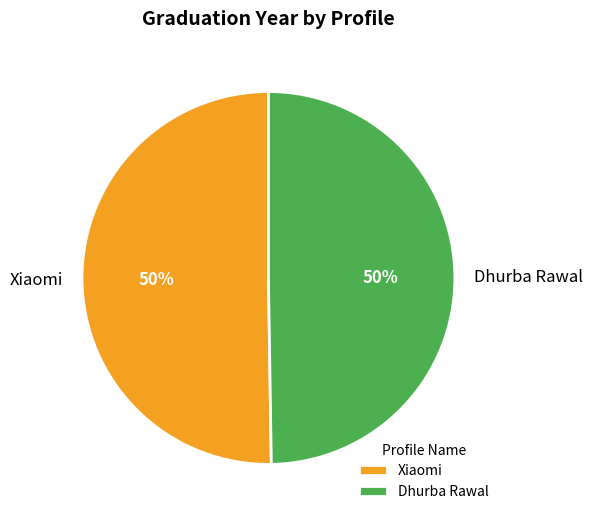

To the nearest percent, what is the combined percentage of Dhurba Rawal and Xiaomi?

100%